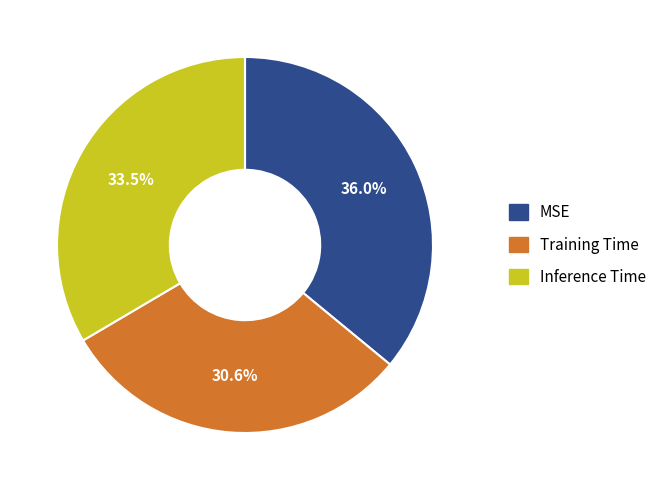

Count the number of slices in the pie.

3